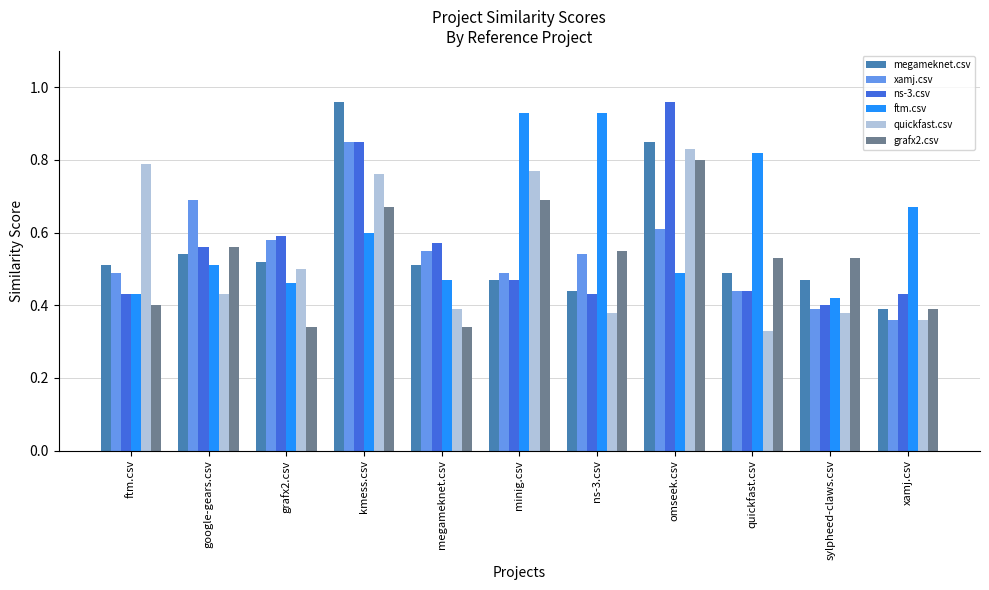

Which series has the largest range (max minus min)?

megameknet.csv